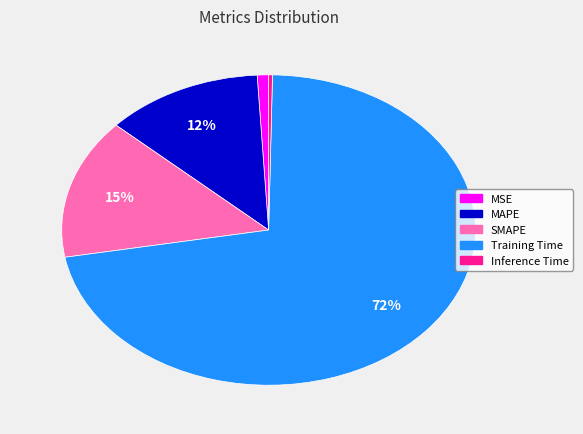

Which category has the biggest portion of the pie?

Training Time